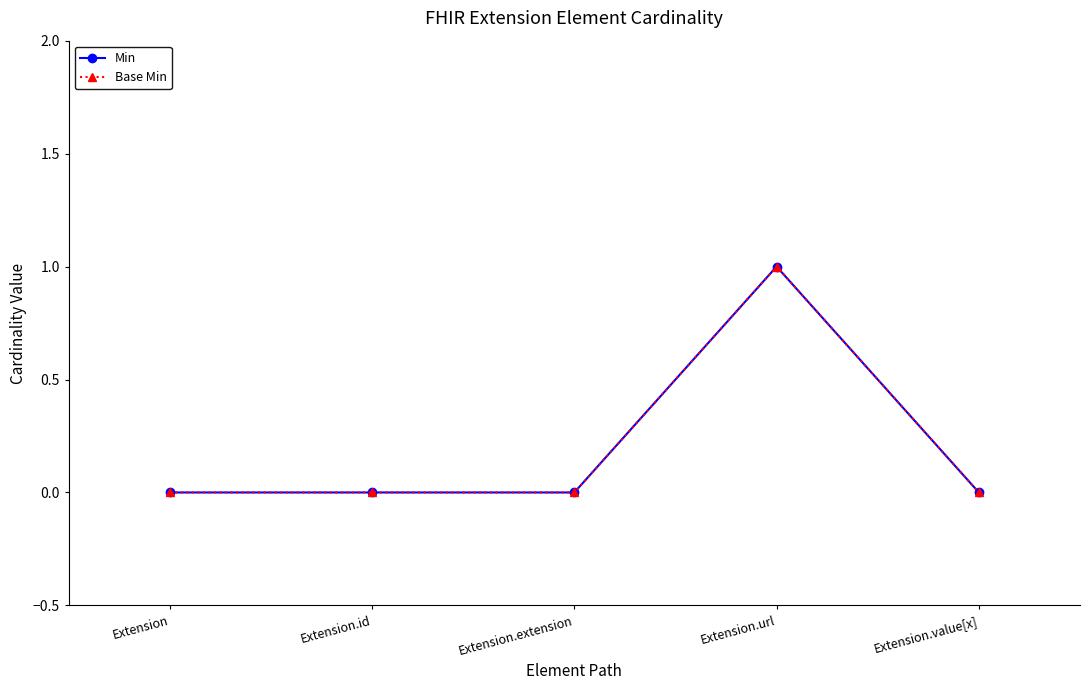

Reading left to right, extract all data points from this chart.

Min: Extension=0	Extension.id=0	Extension.extension=0	Extension.url=1	Extension.value[x]=0
Base Min: Extension=0	Extension.id=0	Extension.extension=0	Extension.url=1	Extension.value[x]=0